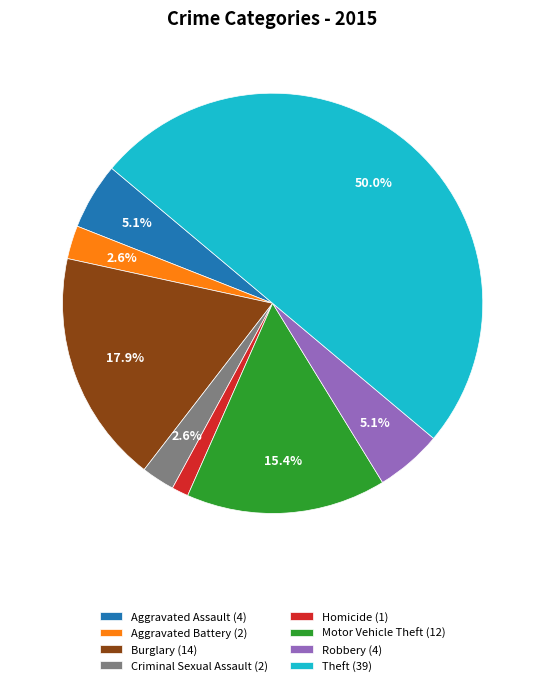

How many slices are in this pie chart?

8